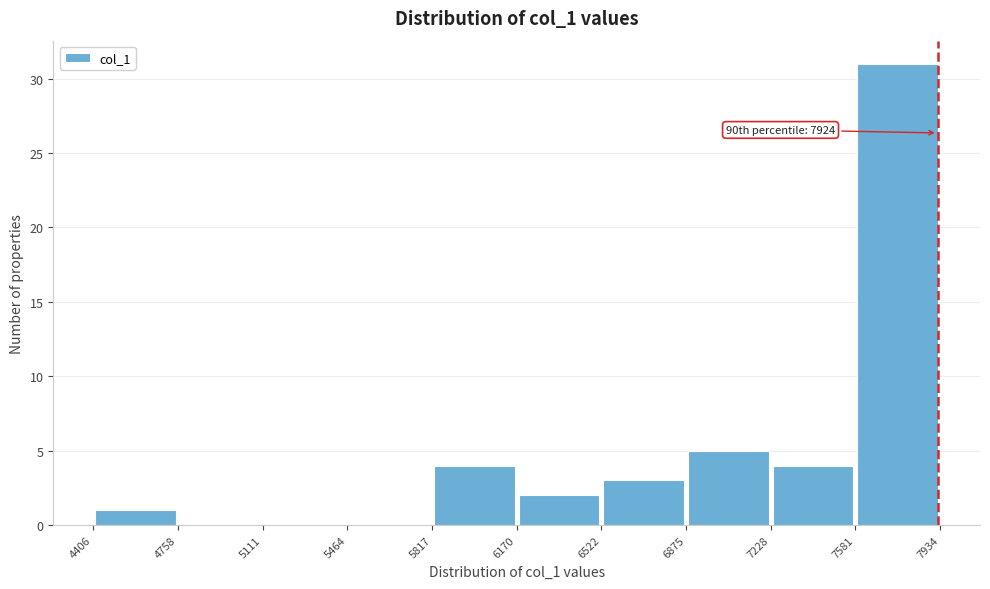

Which range on the x-axis has the tallest bar?

7581 to 7934